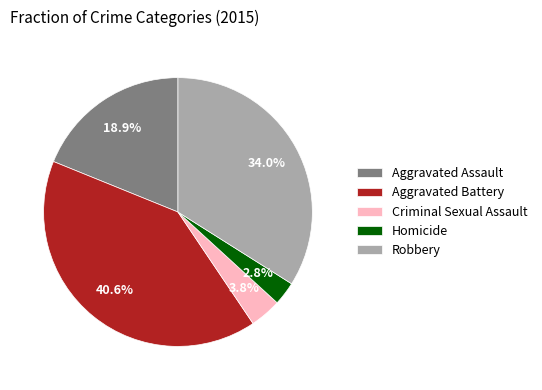

What is the total percentage of Robbery and Aggravated Assault?

52.8%